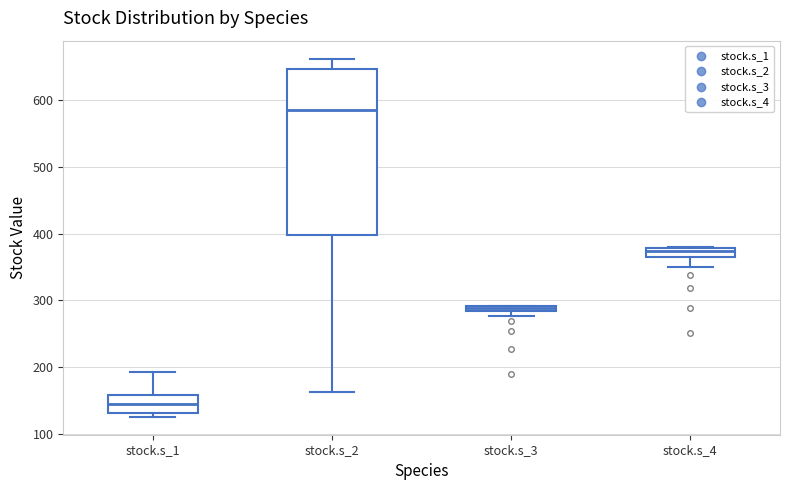

Where does the lower whisker of the box for stock.s_2 end on the y-axis? The values are not printed on the chart, so give them approximately, as read against the axis.

160